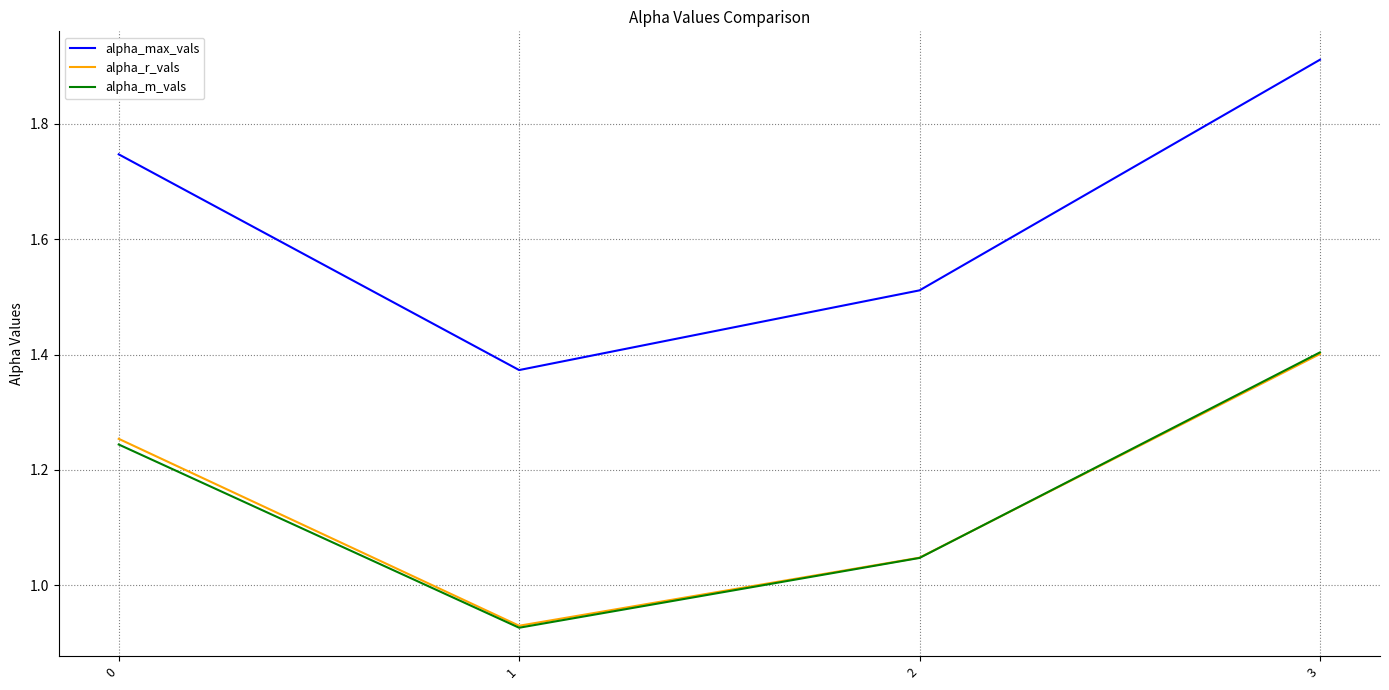

How many interior local valleys does the alpha_max_vals series have?

1